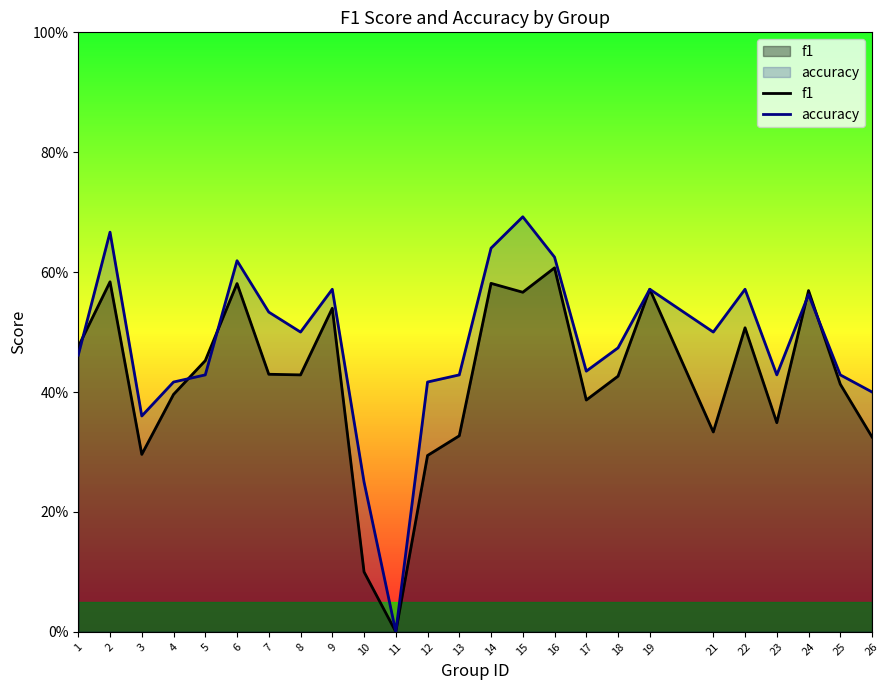

At which category is the sum across all series the highest?

15